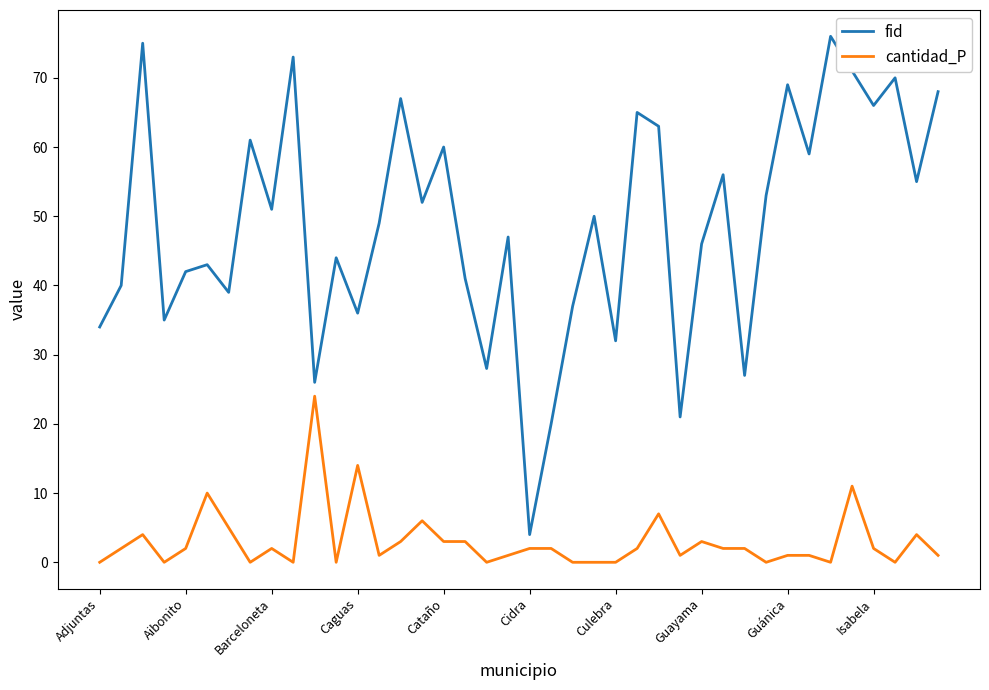

What is the greatest value displayed?

76